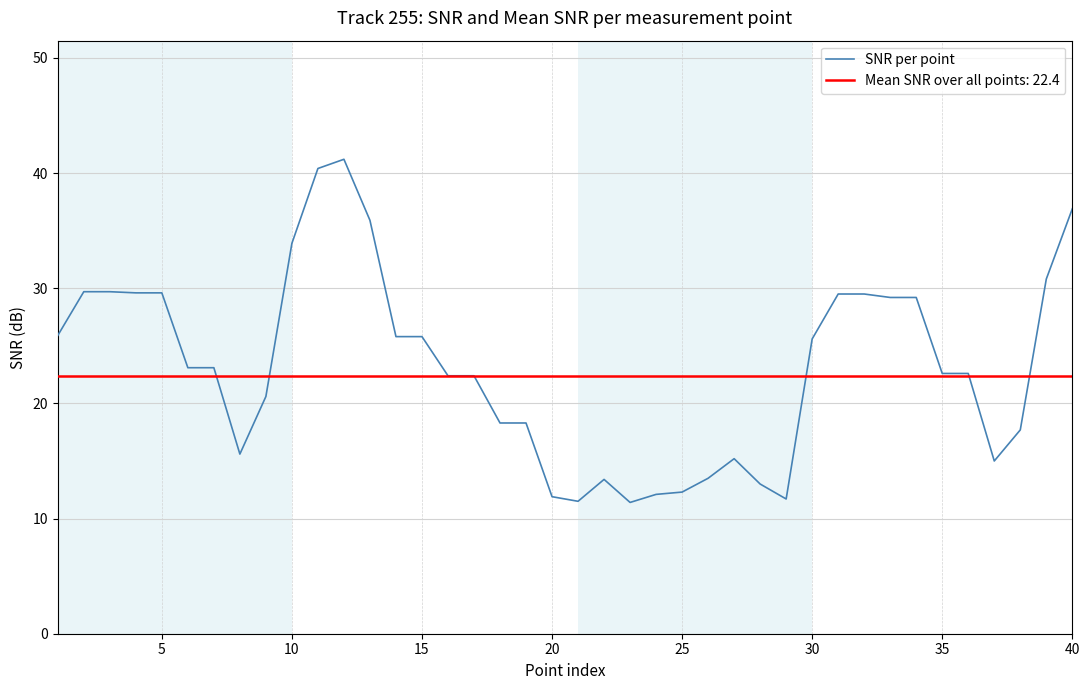

True or false: SNR per point has a value of 33.4 at 30.

False